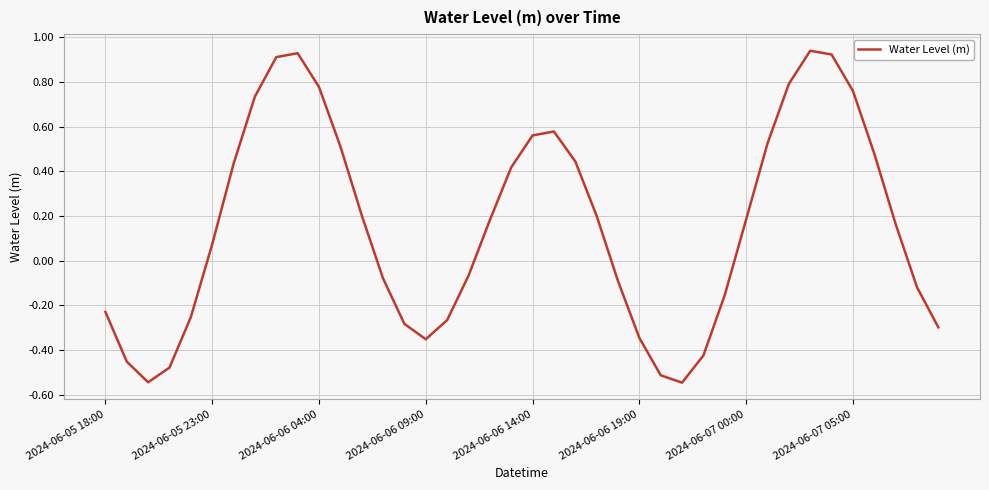

Does the chart display data point markers on the line(s)?

No